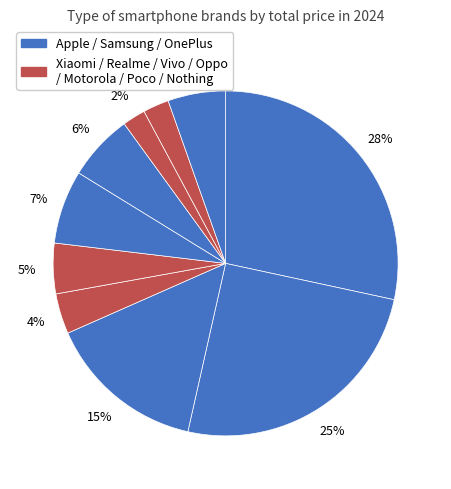

Which slice is the largest?

Apple